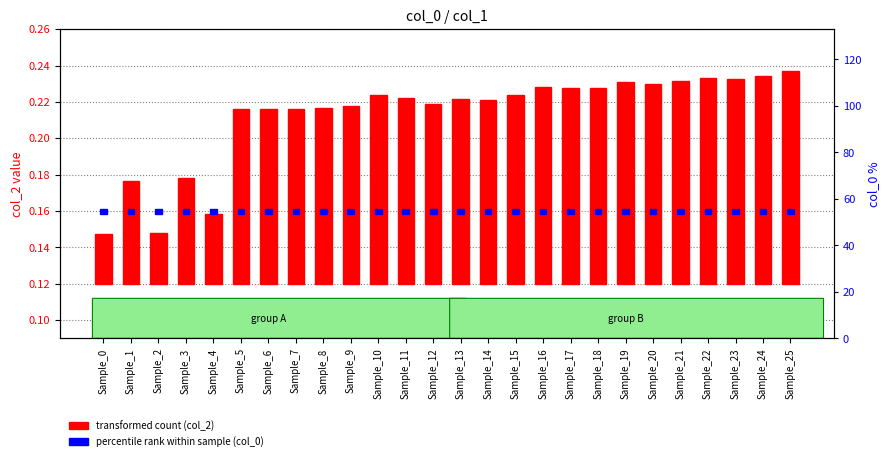

How many bars are there in each group?

2